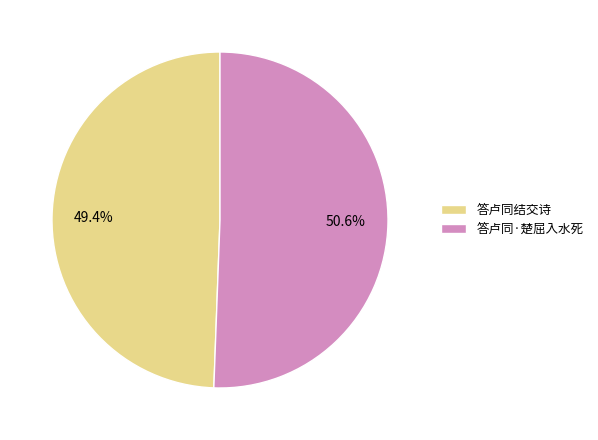

To the nearest percent, what percentage of the pie is 答卢同结交诗?

49%